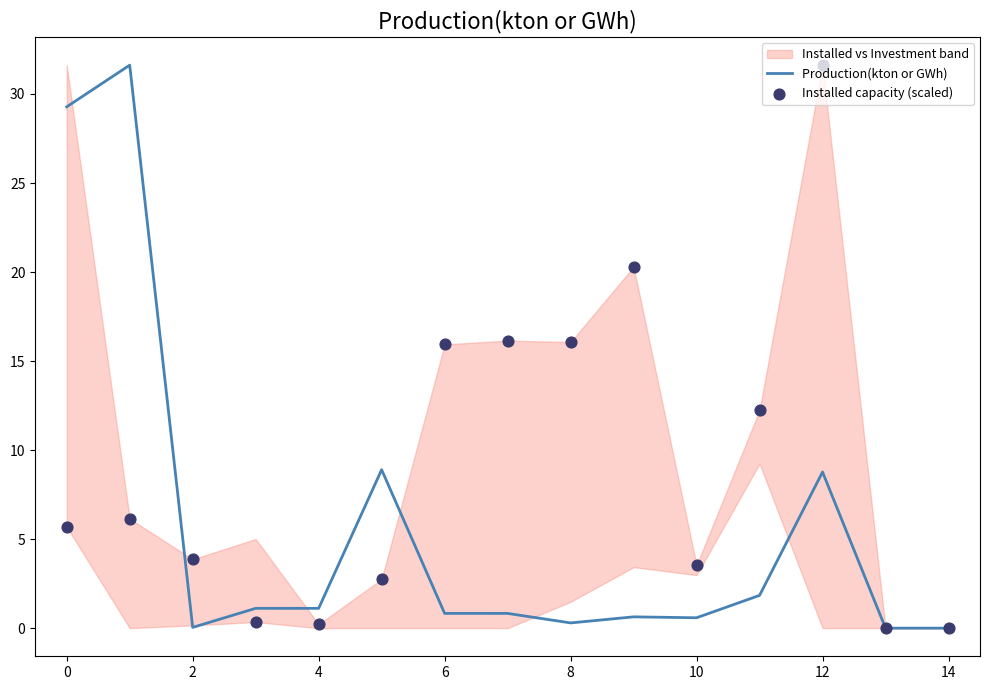

At how many categories does at least one series exceed 2?

11